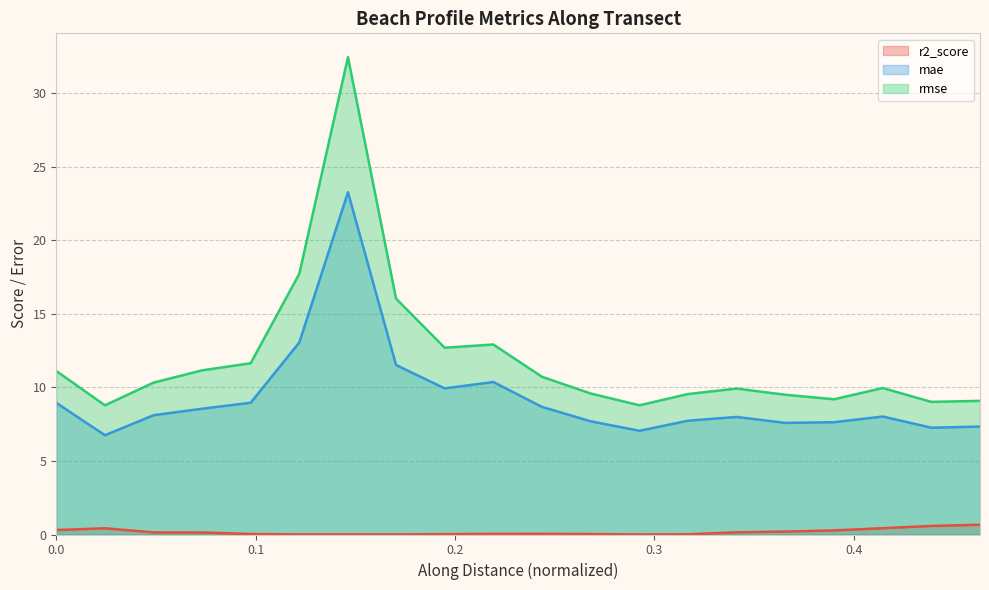

True or false: rmse (line) and mae (line) intersect in this chart.

False